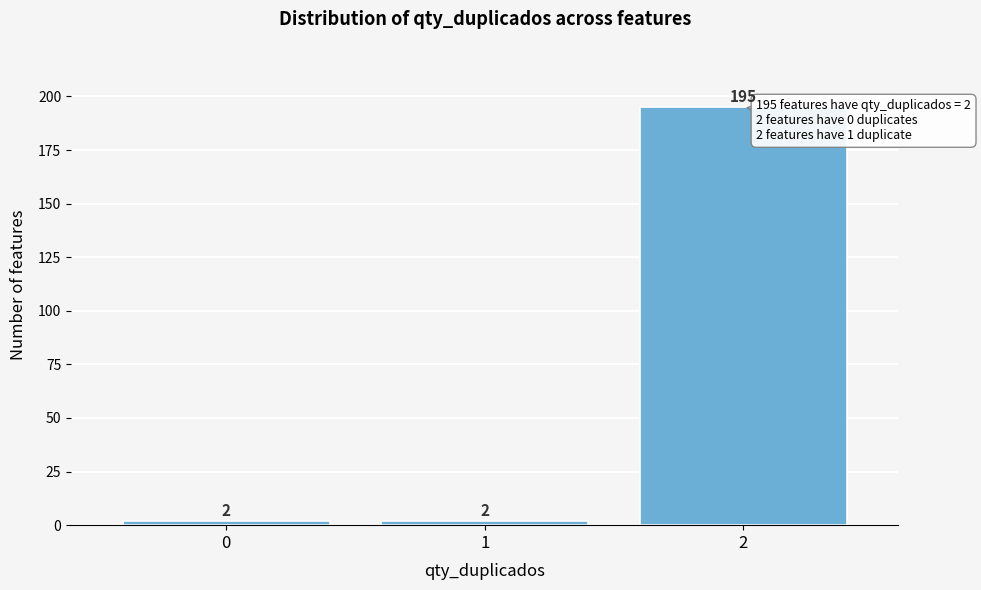

Reading left to right, transcribe all the data shown in this chart.

0=2	1=2	2=195